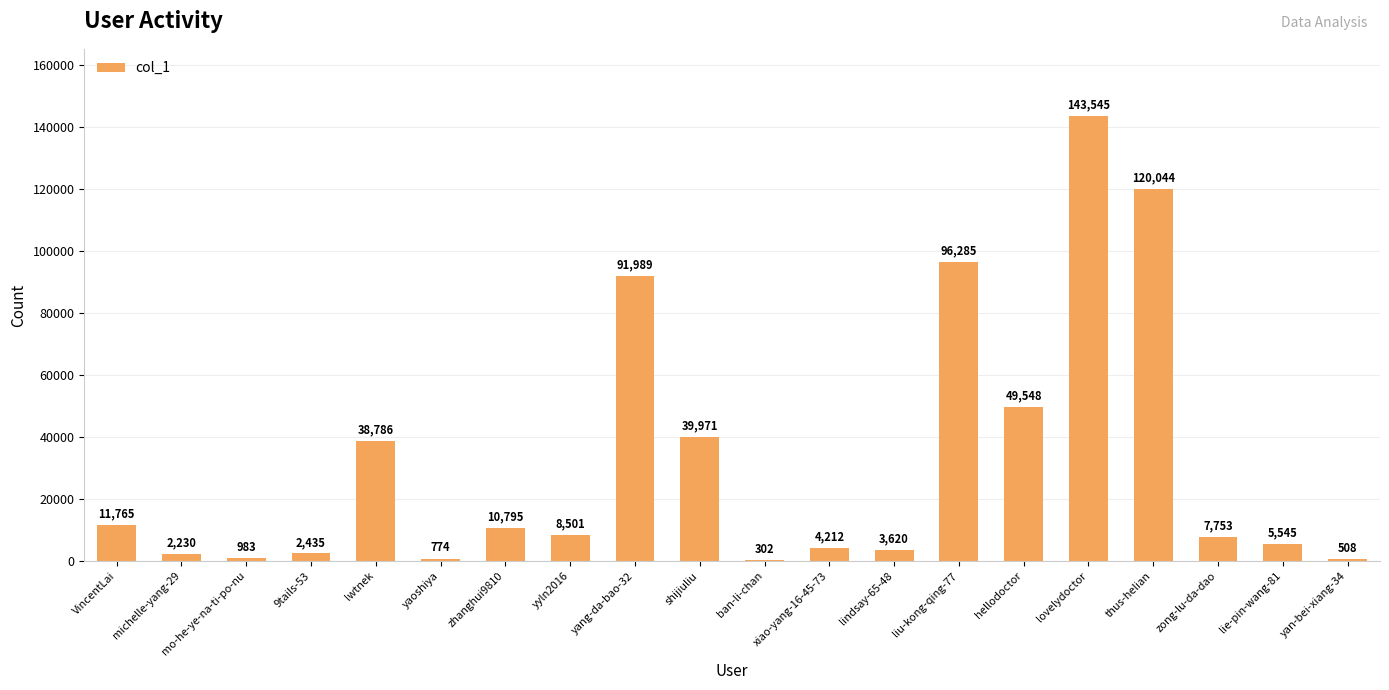

Are the bars horizontal?

No